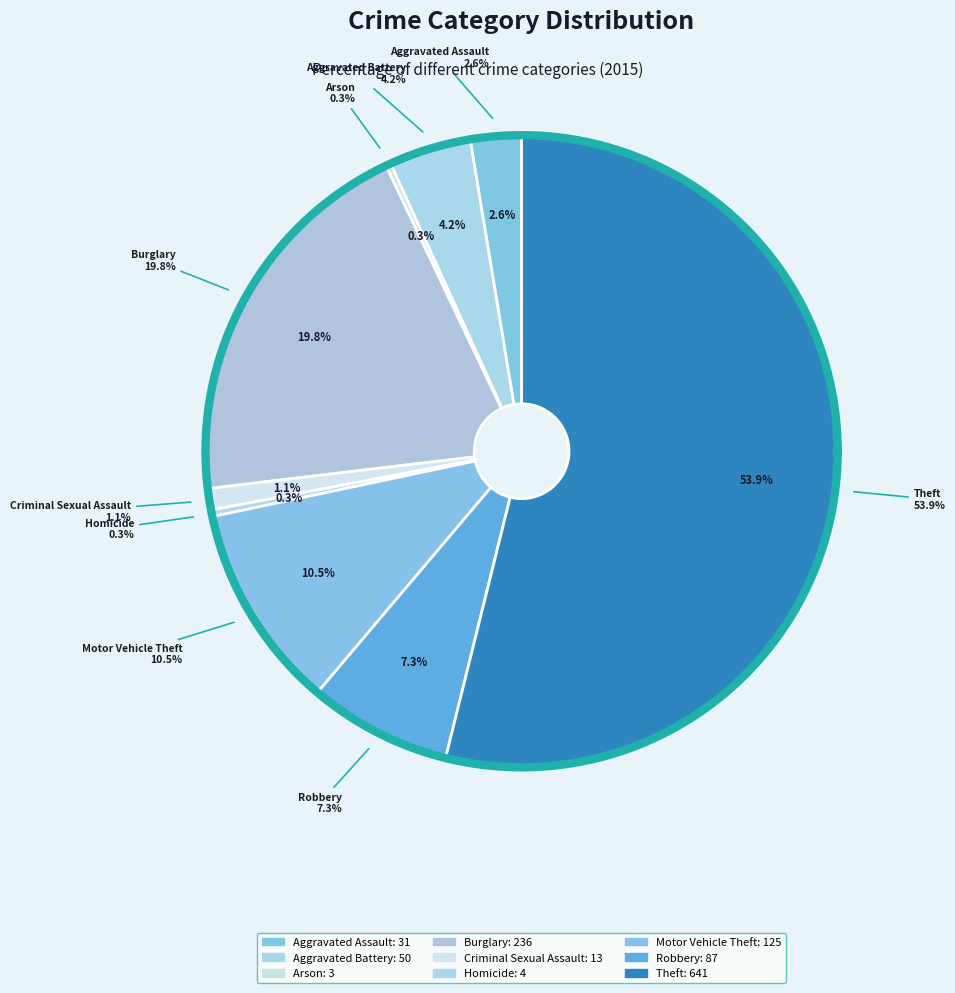

What portion of the pie excludes Motor Vehicle Theft?

89.5%